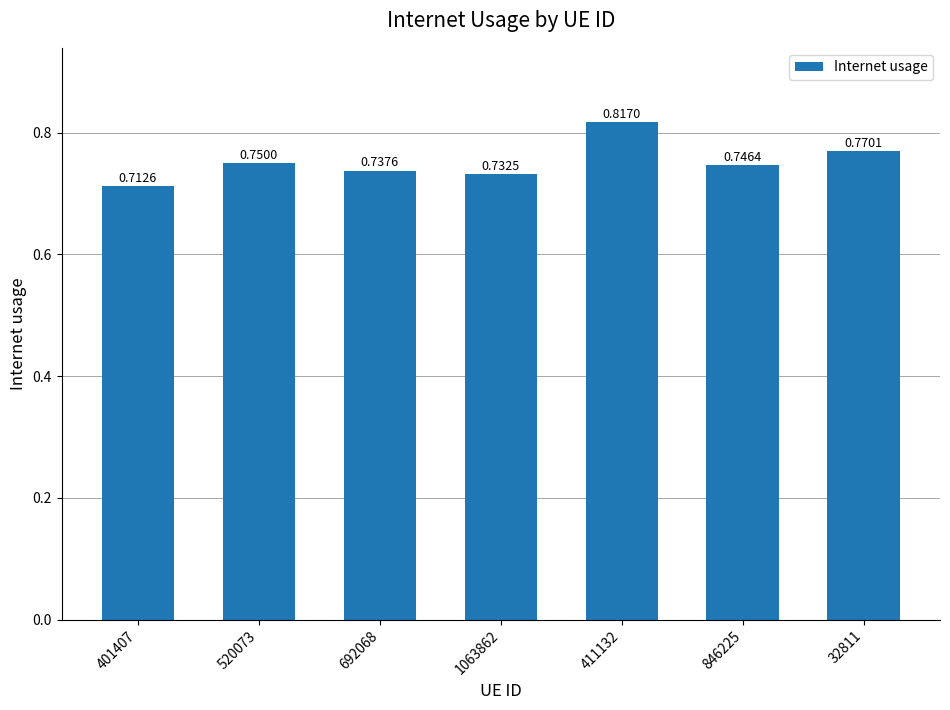

Where is the data nearest to the value 0?

401407